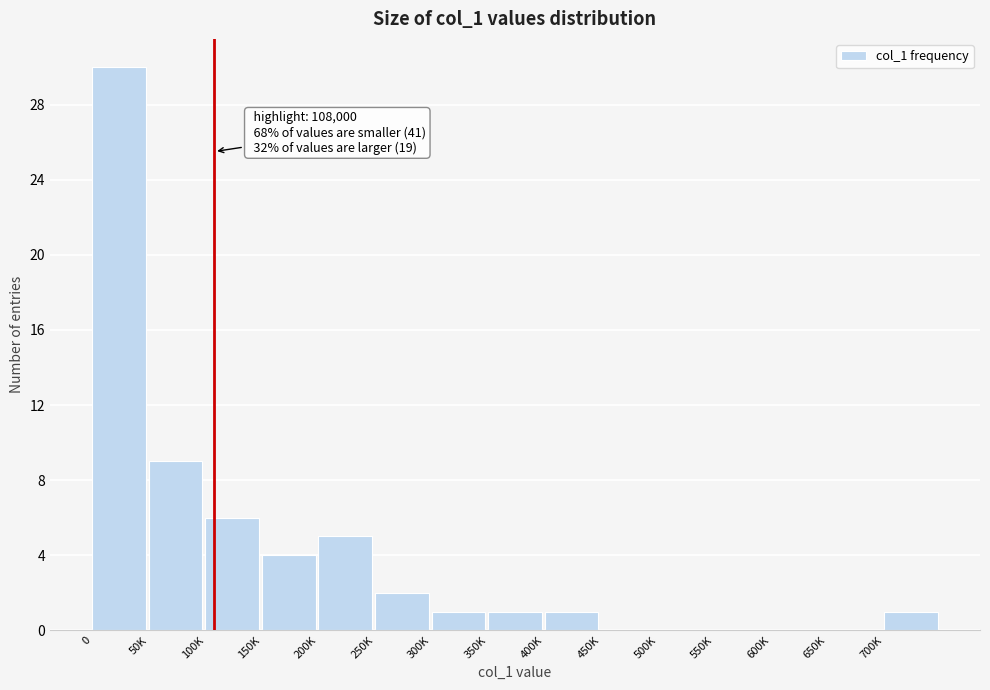

Reading left to right, transcribe all the data shown in this chart.

0=30	50K=9	100K=6	150K=4	200K=5	250K=2	300K=1	350K=1	400K=1	450K=0	500K=0	550K=0	600K=0	650K=0	700K=1